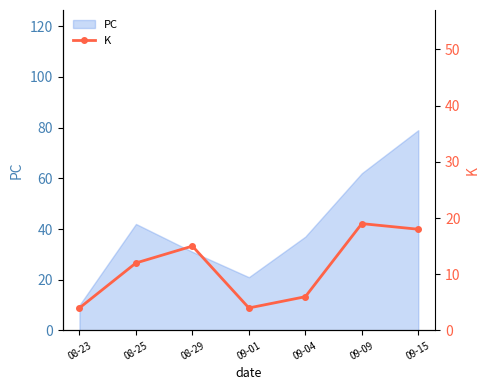

True or false: PC has a value of 42 at 08-25.

True